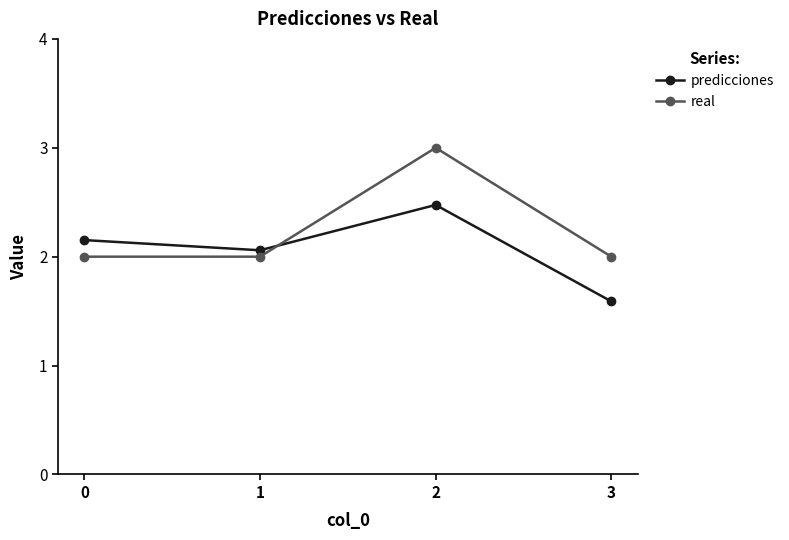

The value of real at 0 is 2.0. True or false?

True